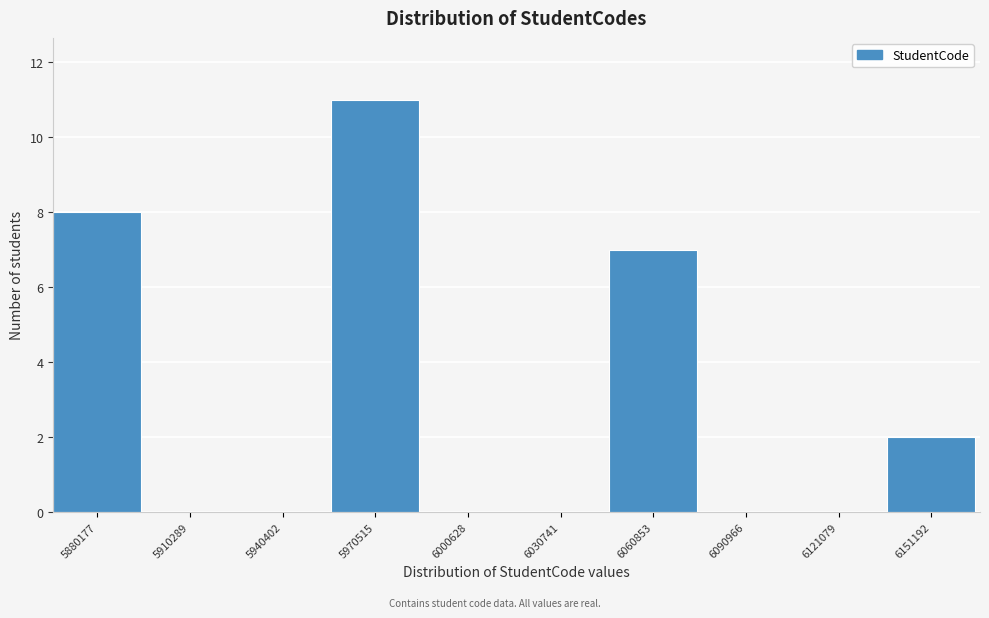

Reading left to right, list all the values displayed in this chart.

5880177=8	5910289=0	5940402=0	5970515=11	6000628=0	6030741=0	6060853=7	6090966=0	6121079=0	6151192=2